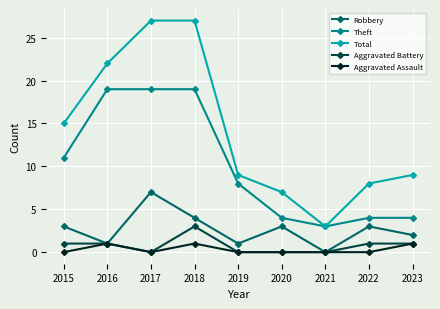

Reading left to right, what are all the values shown in this chart?

Robbery: 2015=3	2016=1	2017=7	2018=4	2019=1	2020=3	2021=0	2022=3	2023=2
Theft: 2015=11	2016=19	2017=19	2018=19	2019=8	2020=4	2021=3	2022=4	2023=4
Total: 2015=15	2016=22	2017=27	2018=27	2019=9	2020=7	2021=3	2022=8	2023=9
Aggravated Battery: 2015=1	2016=1	2017=0	2018=3	2019=0	2020=0	2021=0	2022=1	2023=1
Aggravated Assault: 2015=0	2016=1	2017=0	2018=1	2019=0	2020=0	2021=0	2022=0	2023=1